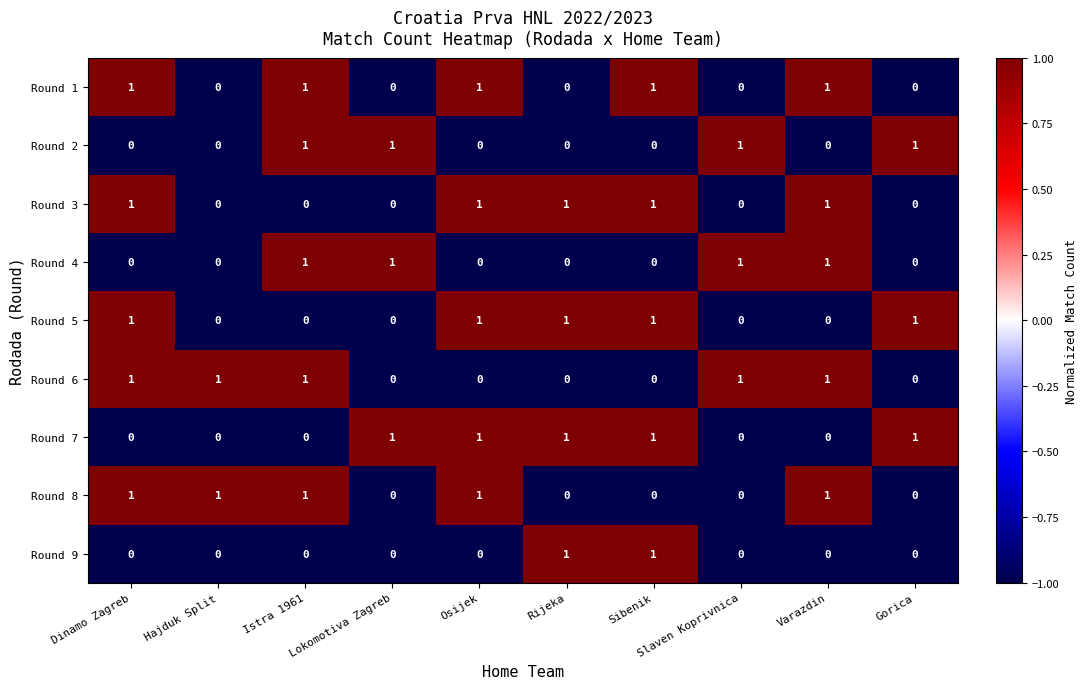

Count the Round 5 values in the range 0 to 1.

10